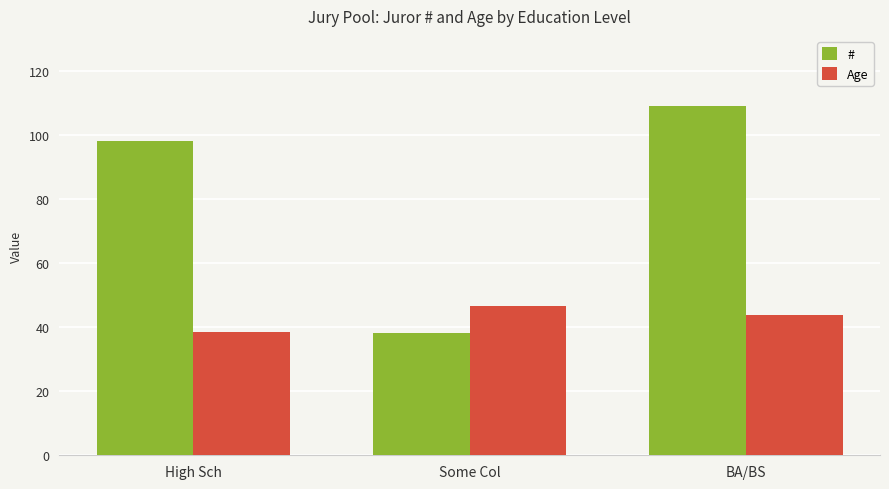

Between High Sch and Some Col, which series saw the biggest shift?

#